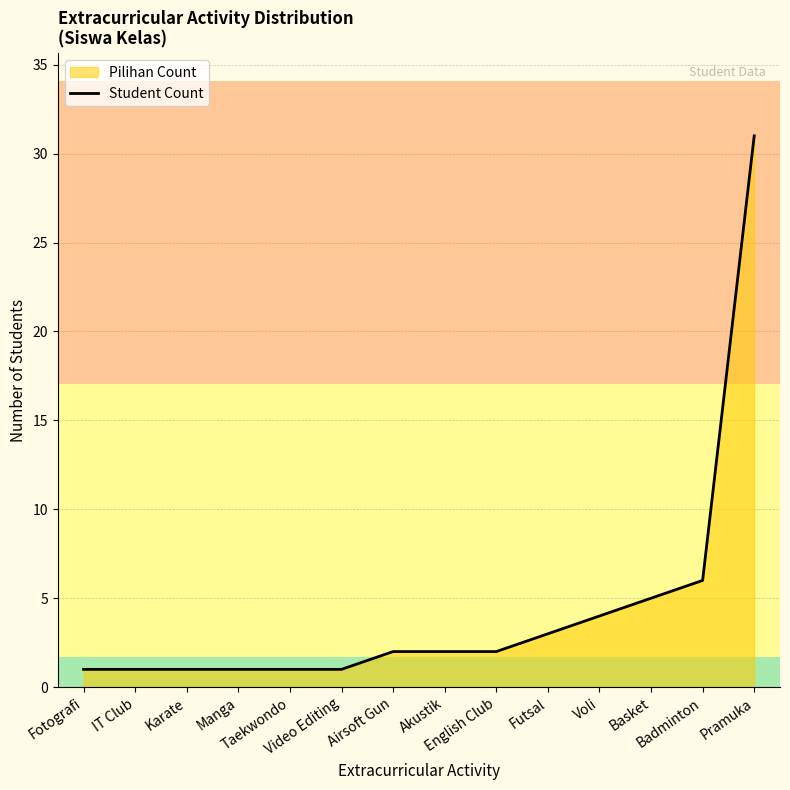

List the labels in order of value, largest first.

Pramuka, Badminton, Basket, Voli, Futsal, Airsoft Gun, Akustik, English Club, Fotografi, IT Club, Karate, Manga, Taekwondo, Video Editing